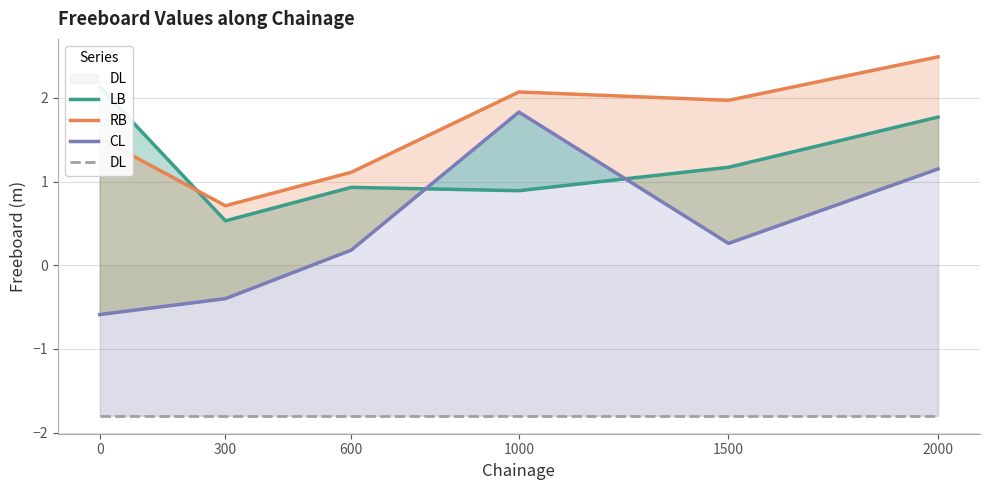

How many categories are shown in the chart?

6